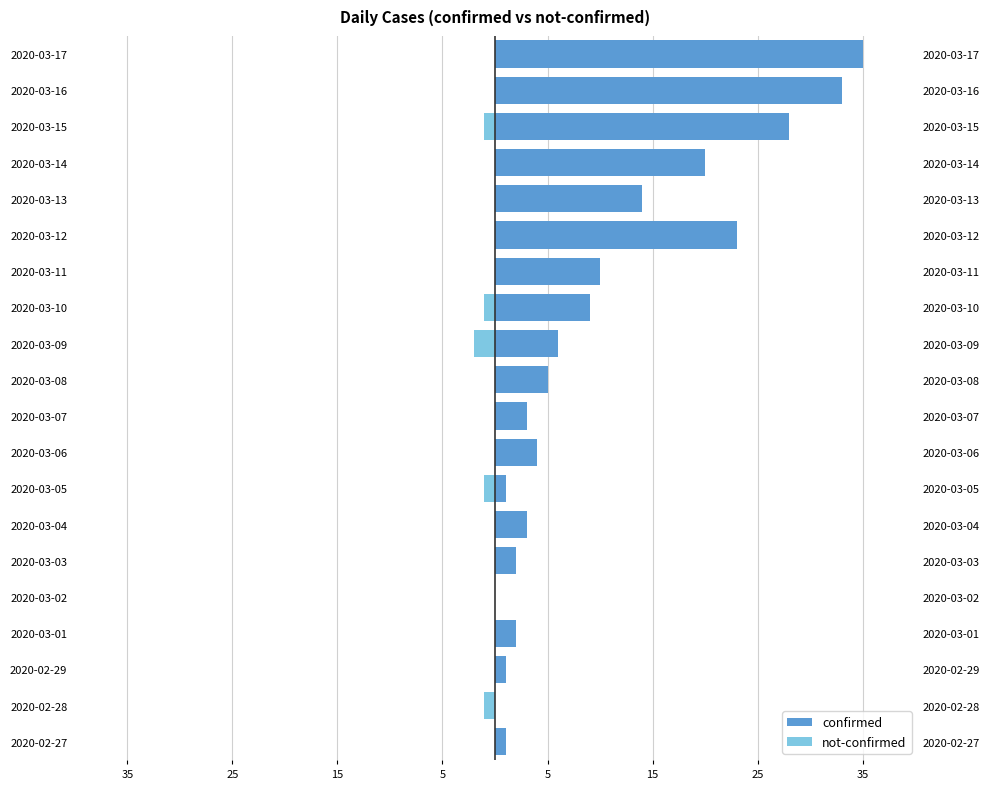

Between 2020-03-02 and 2020-03-13, which is larger?

2020-03-13